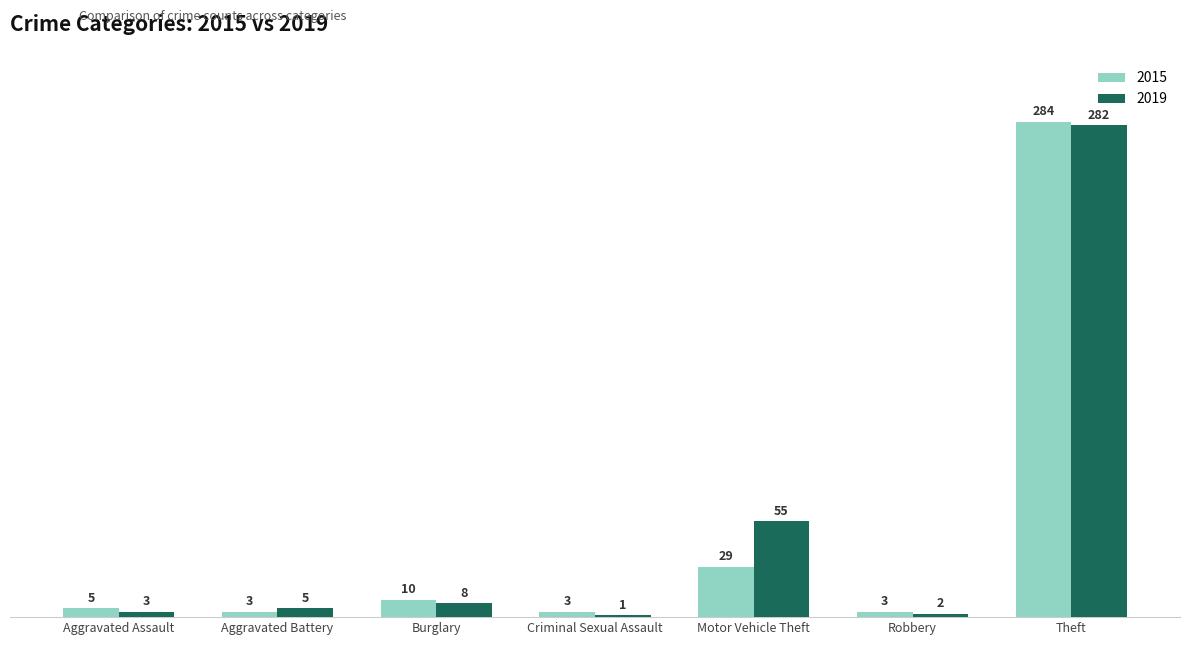

What is the sum of the 2015 values at Burglary and Aggravated Battery?

13